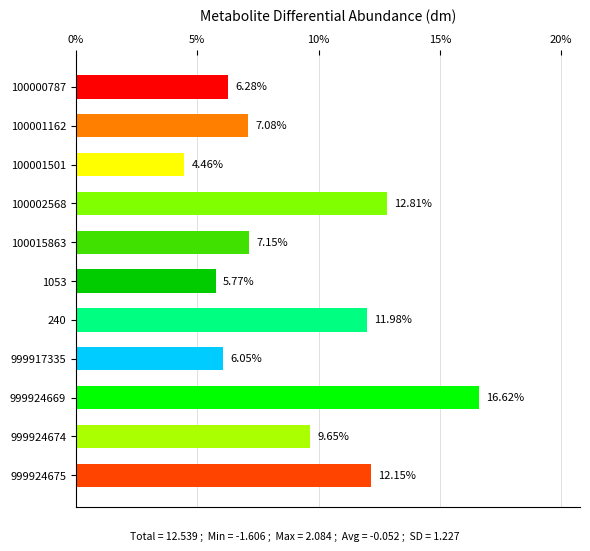

Are the bars horizontal?

Yes